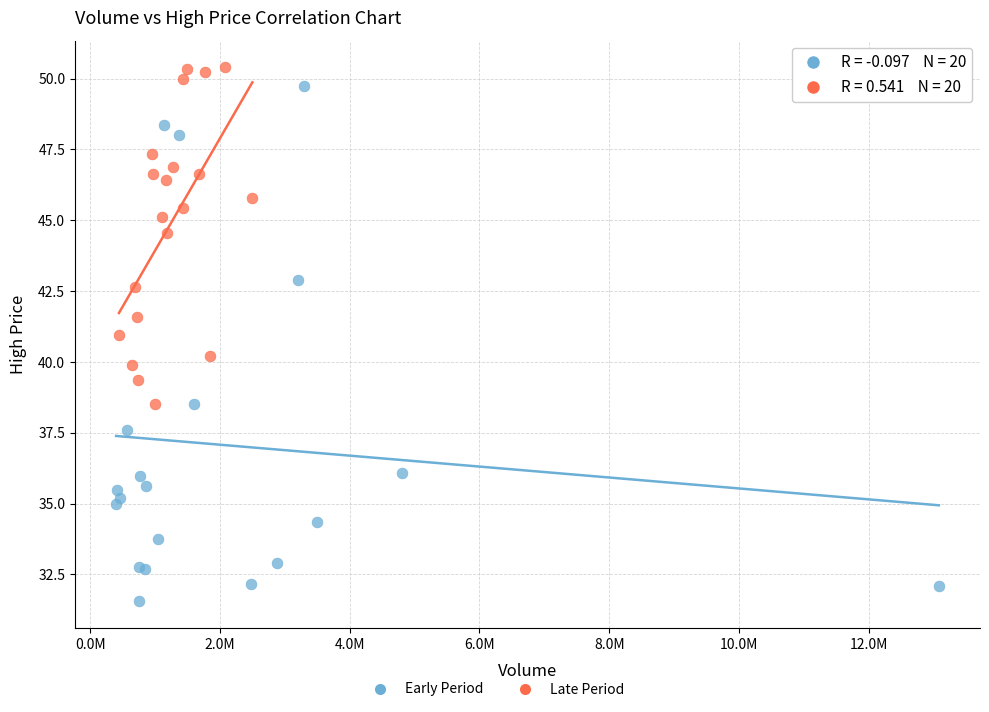

Which series reaches the minimum Y coordinate?

Early Period